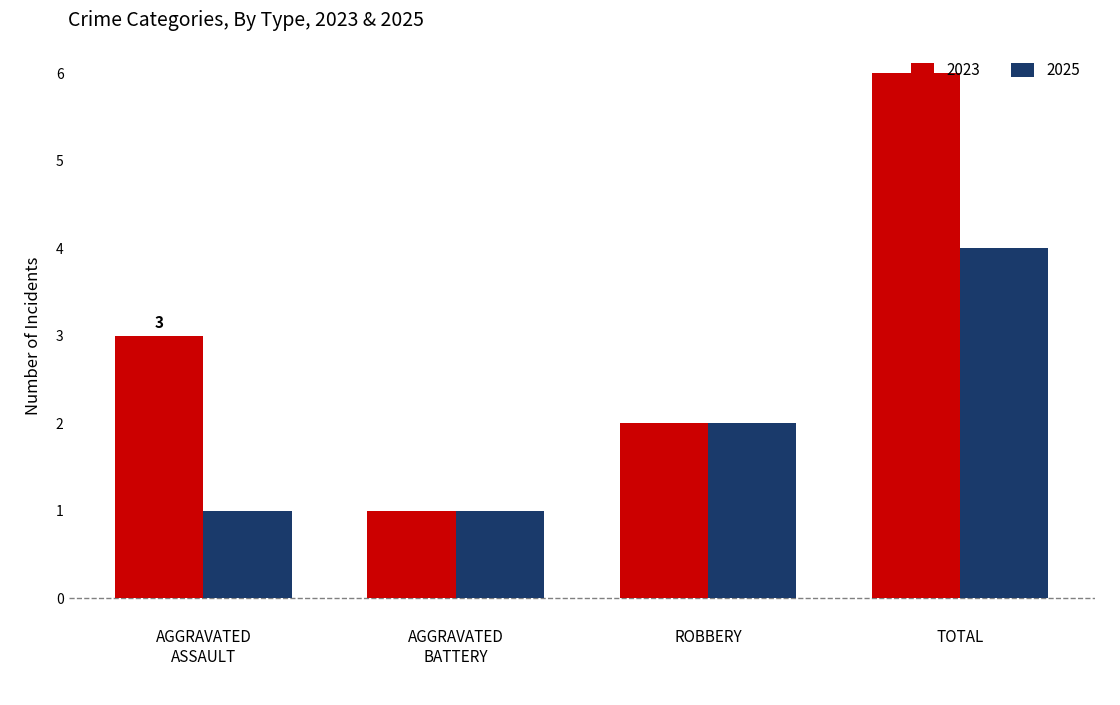

What is the smallest value displayed?

1